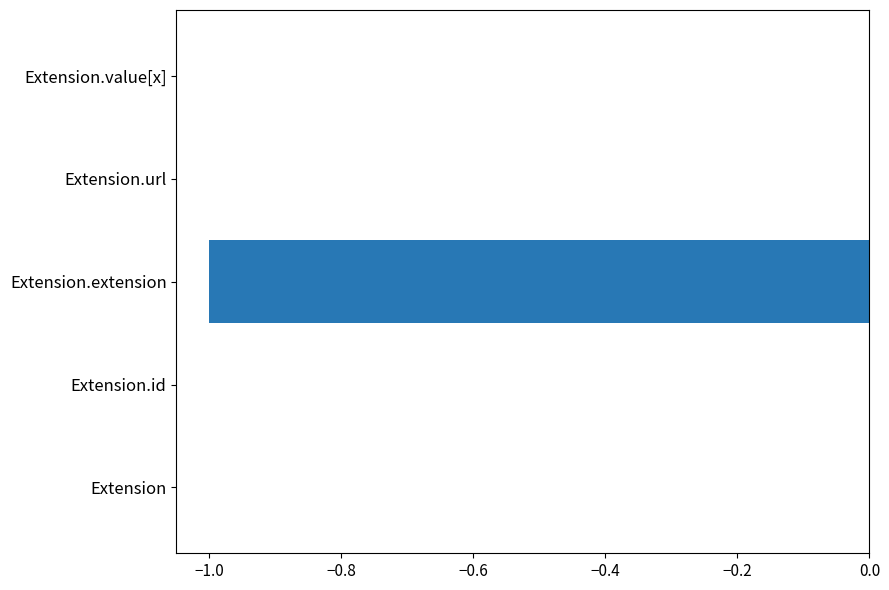

How many values are between 0 and 1?

4